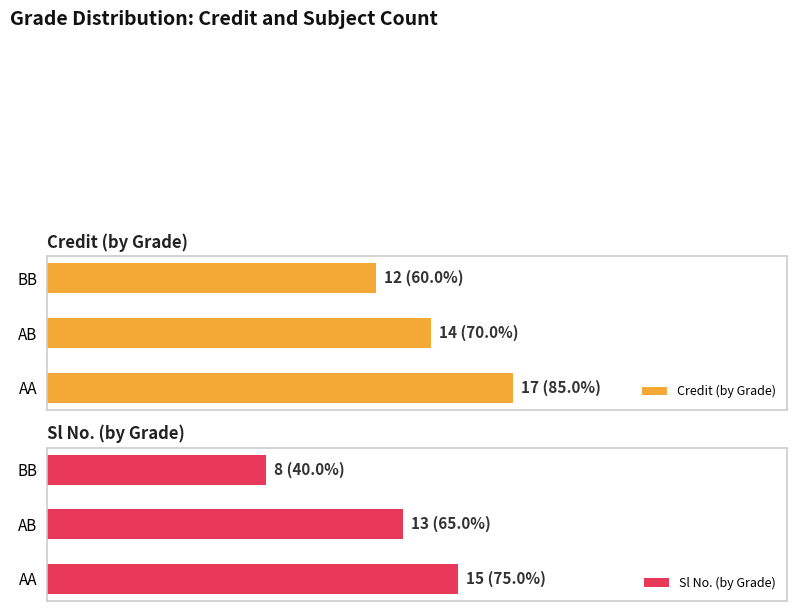

Which series has the widest spread of values?

Sl No. (by Grade)